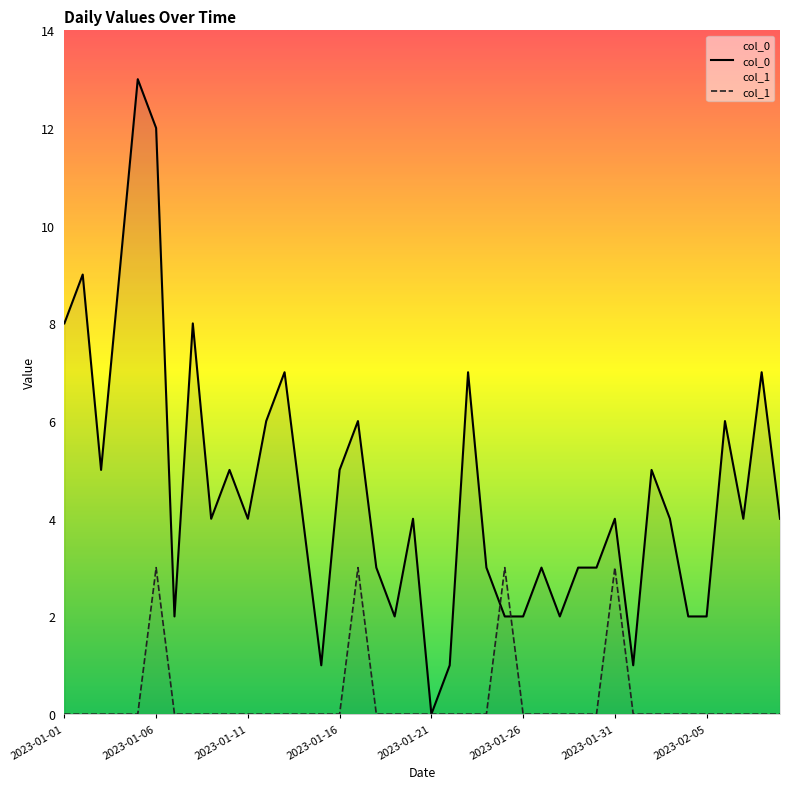

What is the label of the 37th point from the right?

2023-01-04